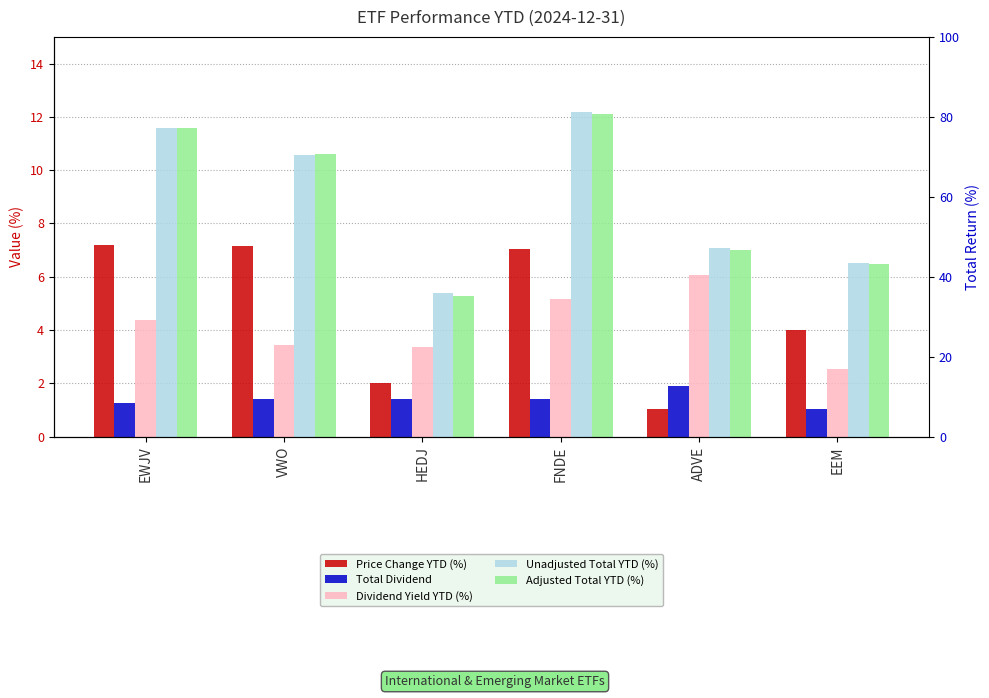

Reading left to right, list all the values displayed in this chart.

Price Change YTD (%): EWJV=7.2	VWO=7.2	HEDJ=2.0	FNDE=7.0	ADVE=1.0	EEM=4.0
Total Dividend: EWJV=1.3	VWO=1.4	HEDJ=1.4	FNDE=1.4	ADVE=1.9	EEM=1.0
Dividend Yield YTD (%): EWJV=4.4	VWO=3.4	HEDJ=3.4	FNDE=5.2	ADVE=6.1	EEM=2.5
Unadjusted Total YTD (%): EWJV=11.6	VWO=10.6	HEDJ=5.4	FNDE=12.2	ADVE=7.1	EEM=6.5
Adjusted Total YTD (%): EWJV=11.6	VWO=10.6	HEDJ=5.3	FNDE=12.1	ADVE=7.0	EEM=6.5